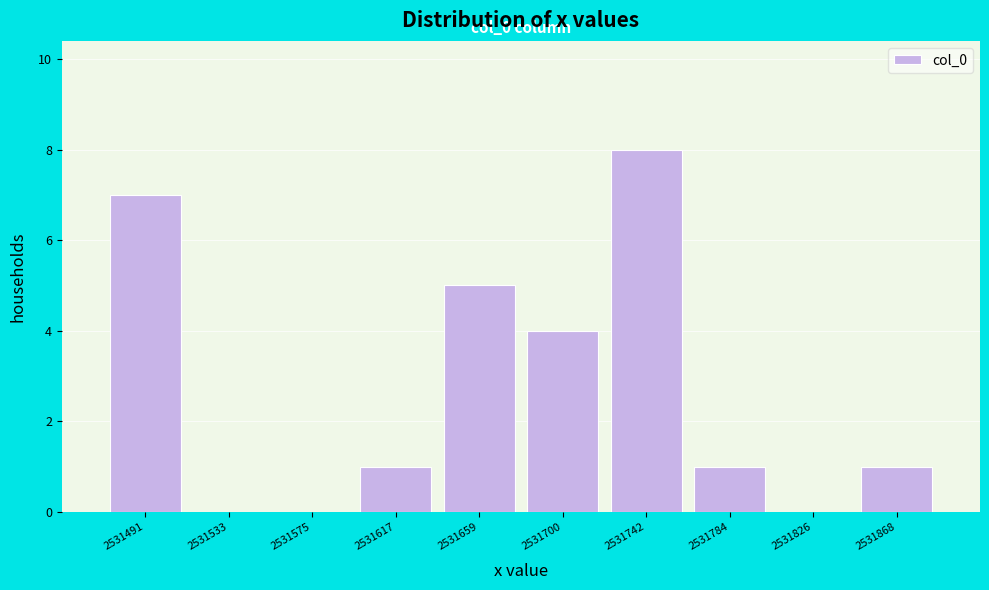

Over which range of the x-axis is the bar tallest?

2531720 to 2531765